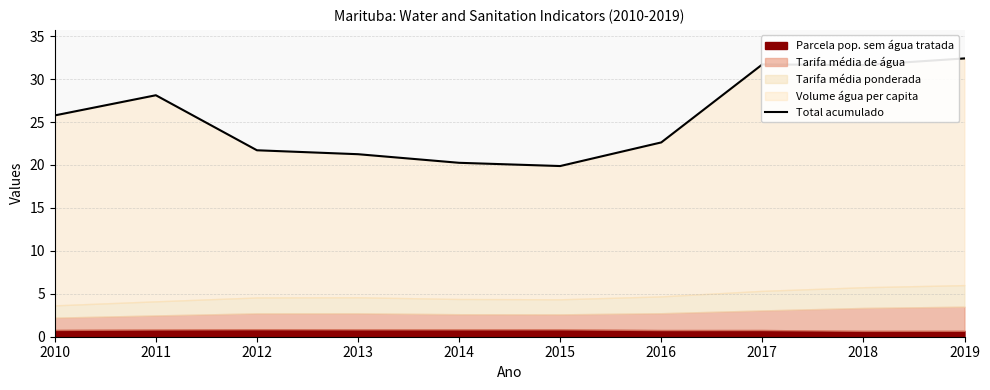

What is the difference between the maximum and second lowest values?

12.2